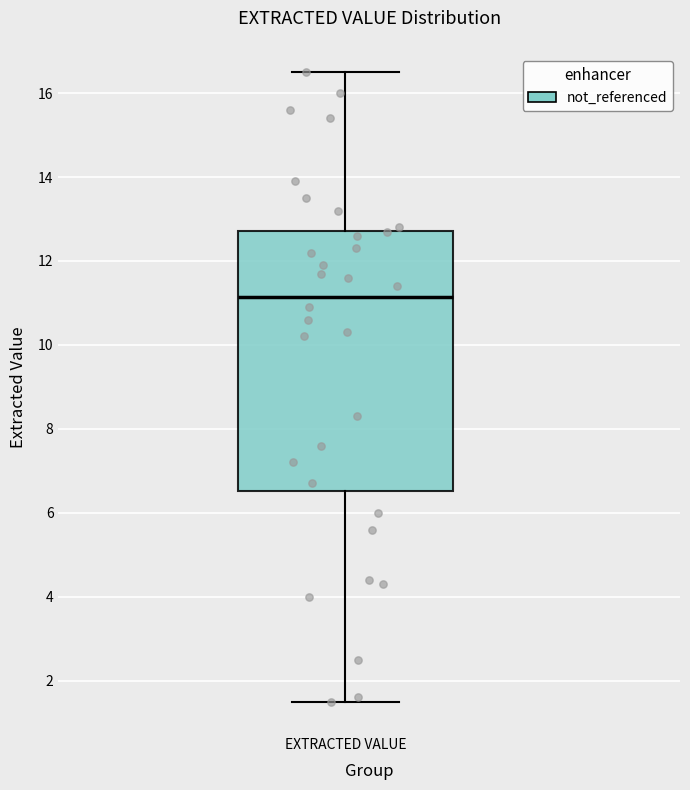

Where is the lower edge of the box for EXTRACTED VALUE on the y-axis? The values are not printed on the chart, so give them approximately, as read against the axis.

6.6